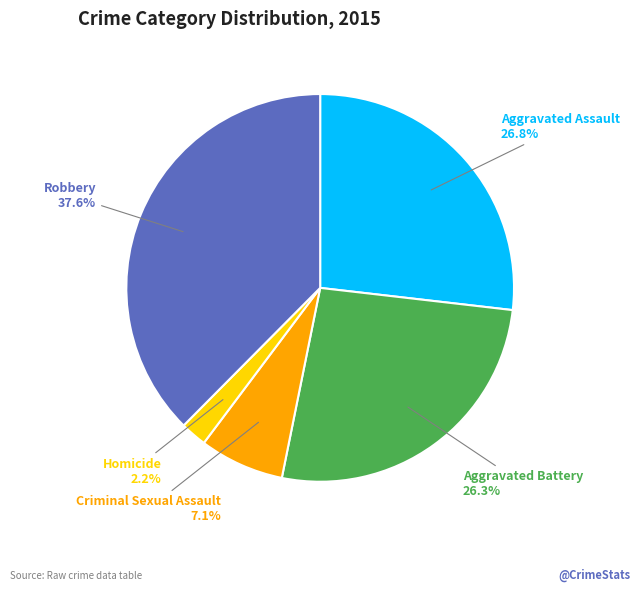

Count the number of slices in the pie.

5